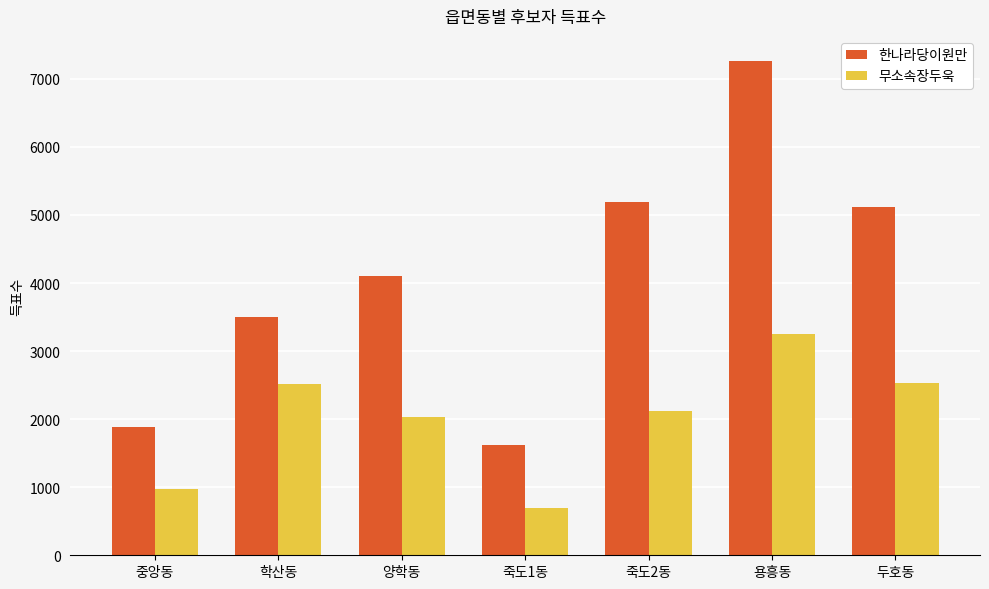

Which series has the widest spread of values?

한나라당이원만